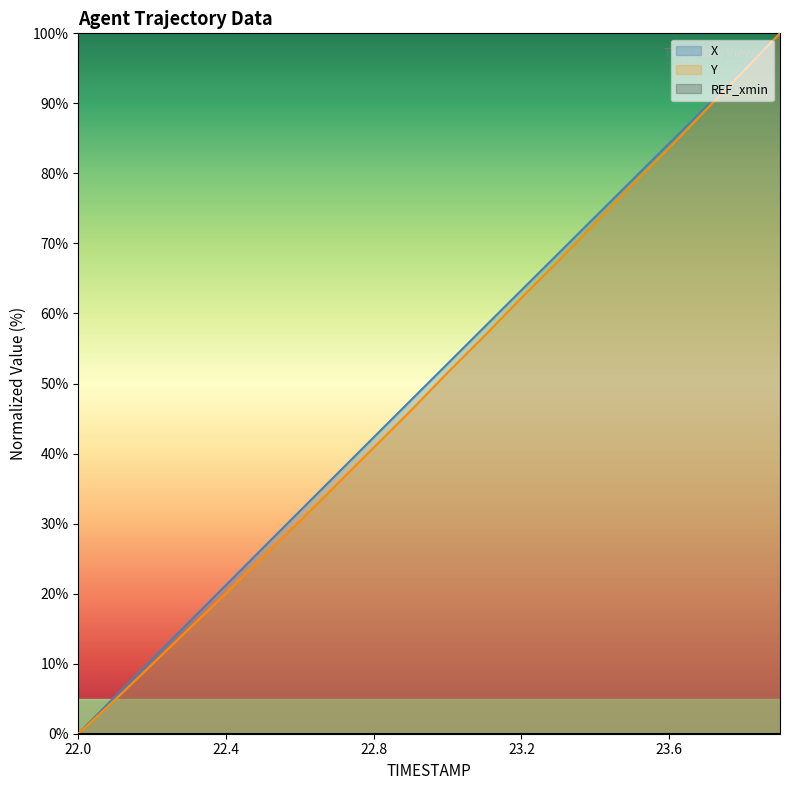

What is the difference between the highest and lowest values at 22.9?

1.5